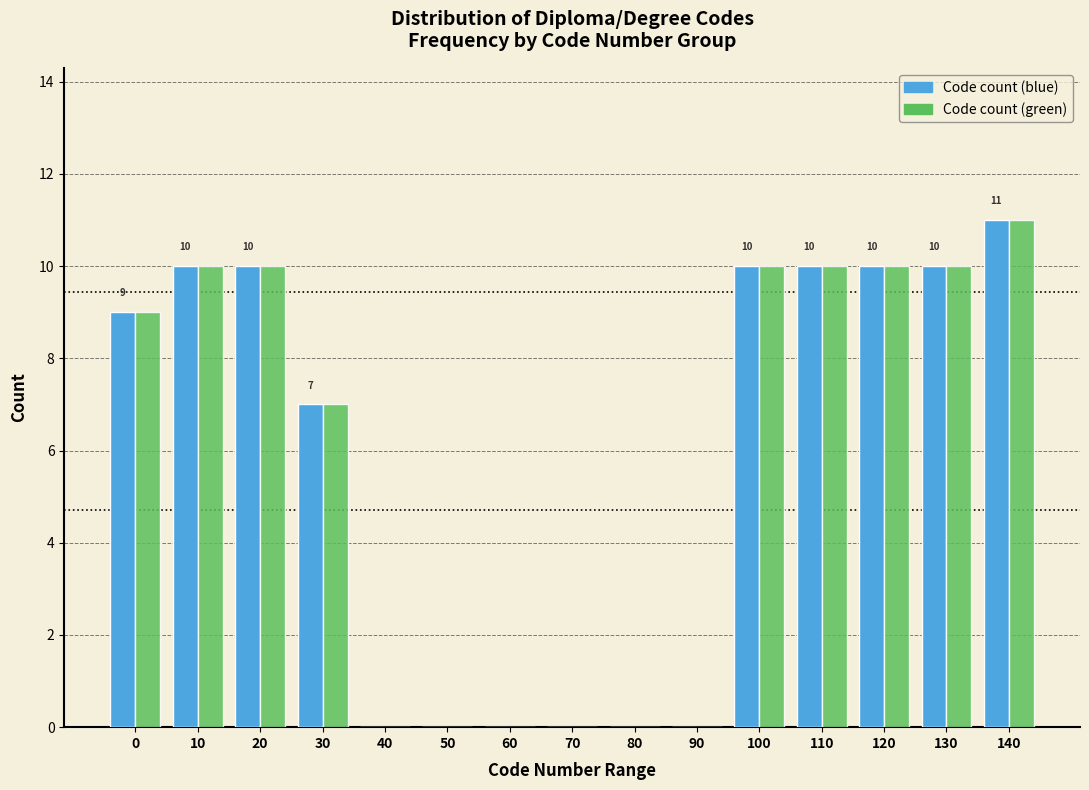

Reading left to right, extract all data points from this chart.

Code count (blue): 0=9	10=10	20=10	30=7	40=0	50=0	60=0	70=0	80=0	90=0	100=10	110=10	120=10	130=10	140=11
Code count (green): 0=9	10=10	20=10	30=7	40=0	50=0	60=0	70=0	80=0	90=0	100=10	110=10	120=10	130=10	140=11